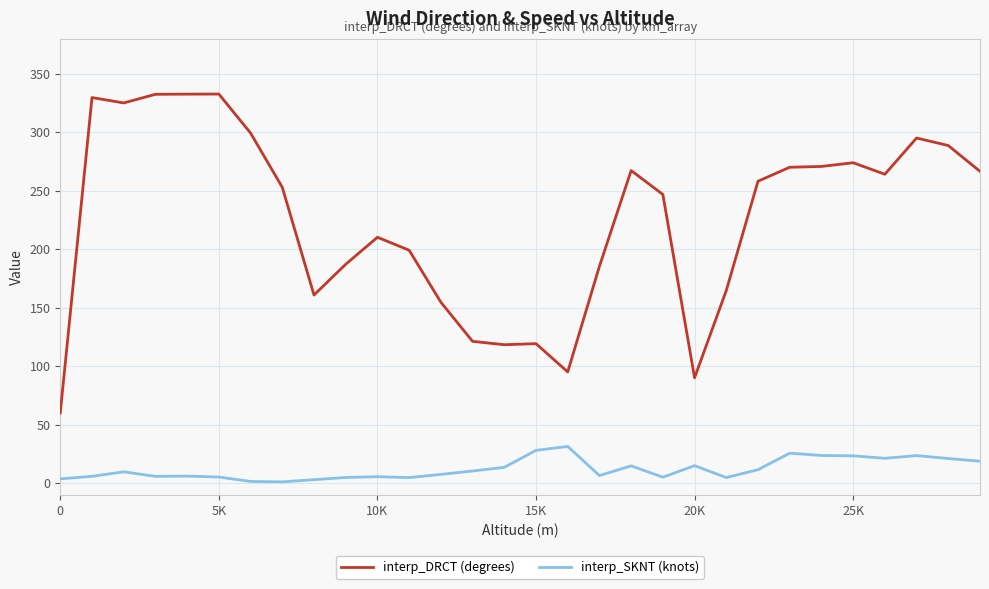

True or false: interp_DRCT (degrees) and interp_SKNT (knots) intersect in this chart.

False